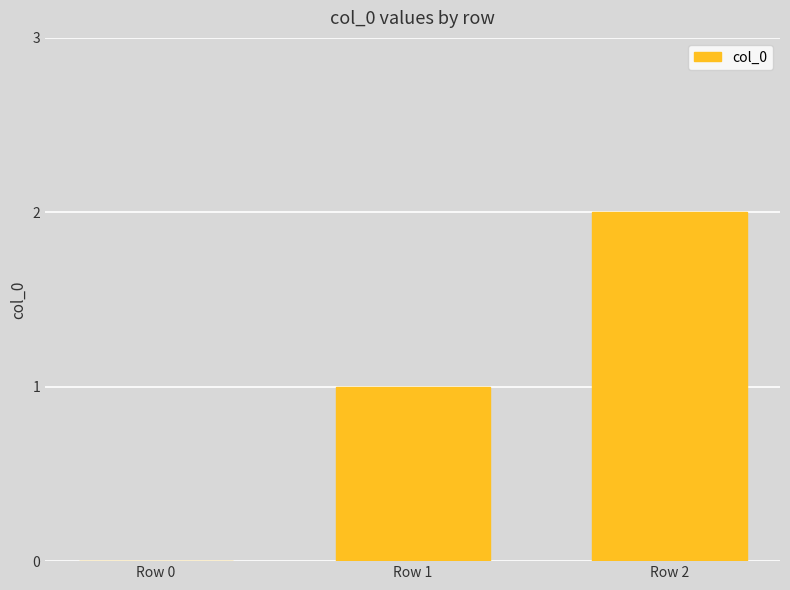

What is the change in value from Row 0 to Row 2?

+2